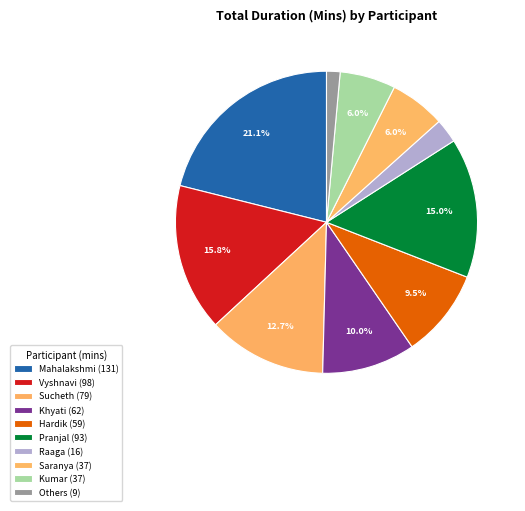

How many slices are in this pie chart?

10